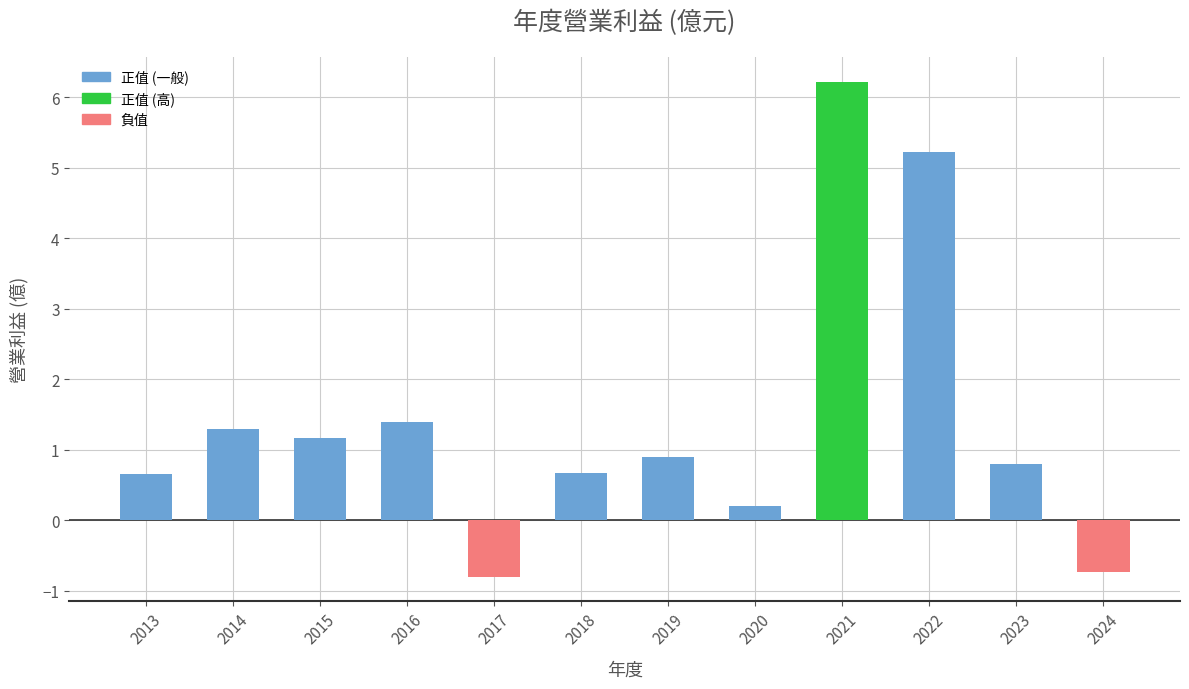

Which category has the highest value across all series?

2021